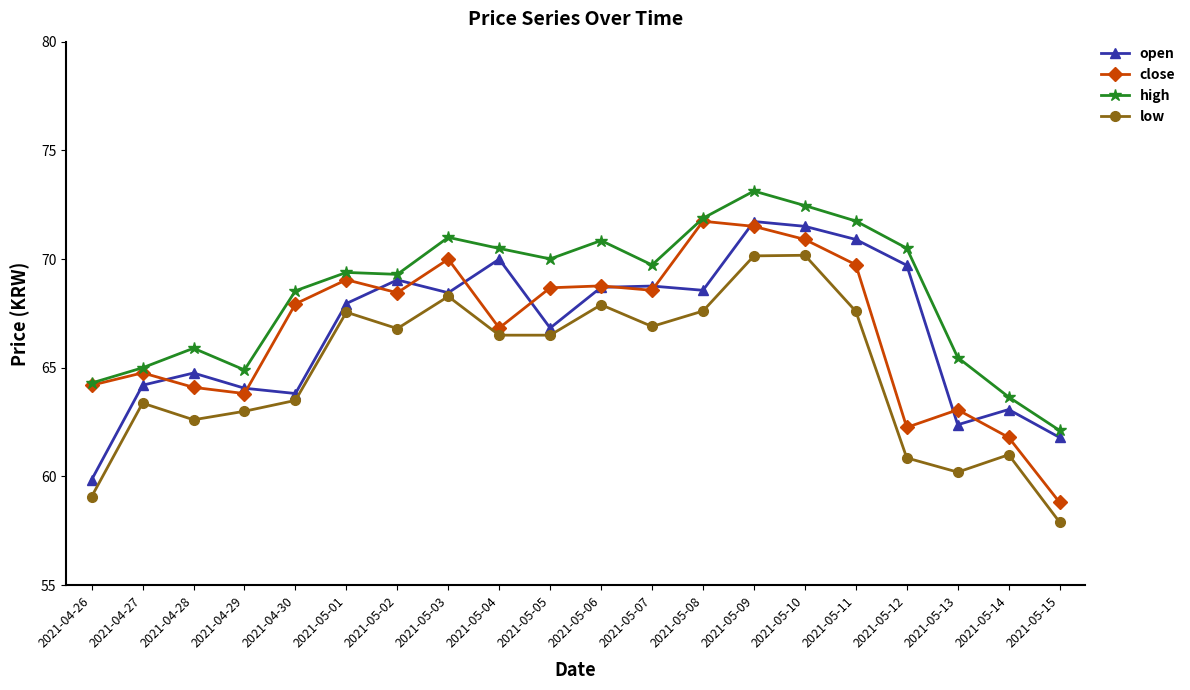

At which category does the chart reach its peak across all series?

2021-05-09